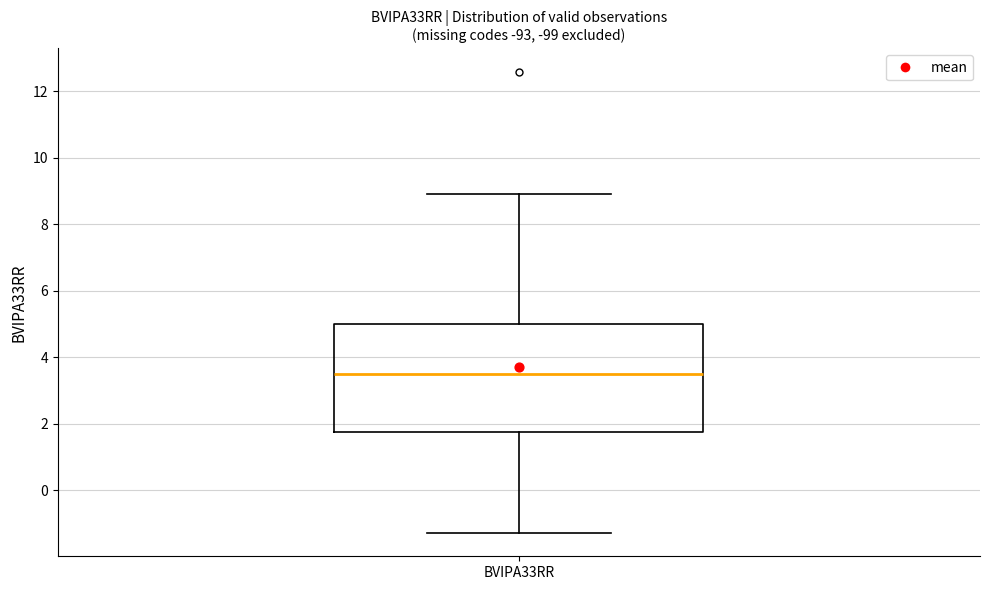

Where is the lower edge of the box for BVIPA33RR on the y-axis? The values are not printed on the chart, so give them approximately, as read against the axis.

1.8